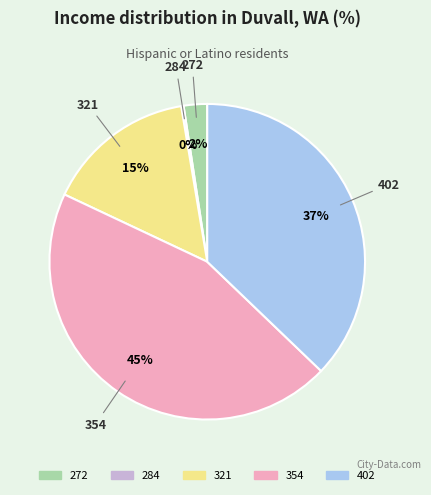

The 321 slice represents 15% of the pie. True or false?

True